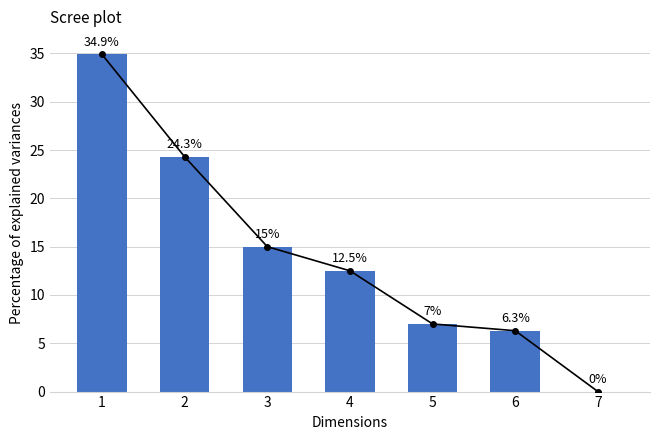

Are the bars grouped side by side (vs. stacked)?

No